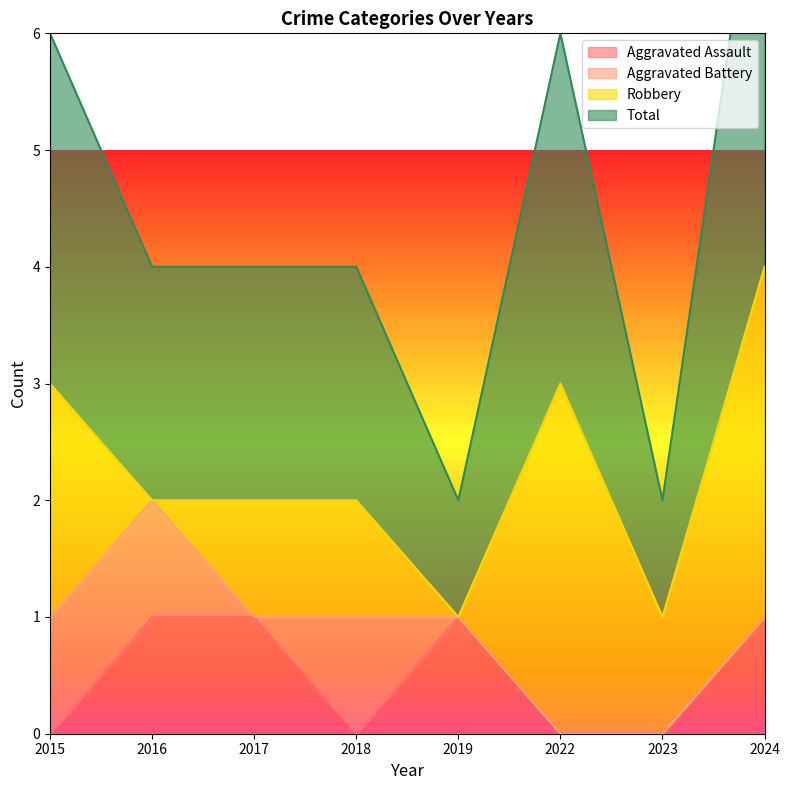

Count the number of categories in the chart.

8